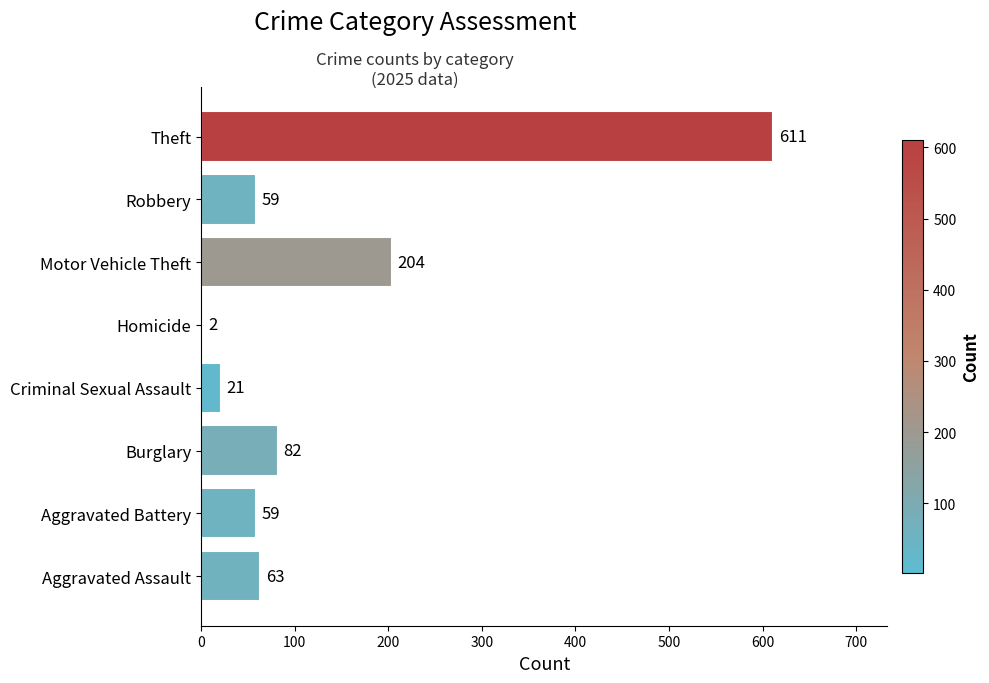

Reading bottom to top, transcribe all the data shown in this chart.

Aggravated Assault=63	Aggravated Battery=59	Burglary=82	Criminal Sexual Assault=21	Homicide=2	Motor Vehicle Theft=204	Robbery=59	Theft=611